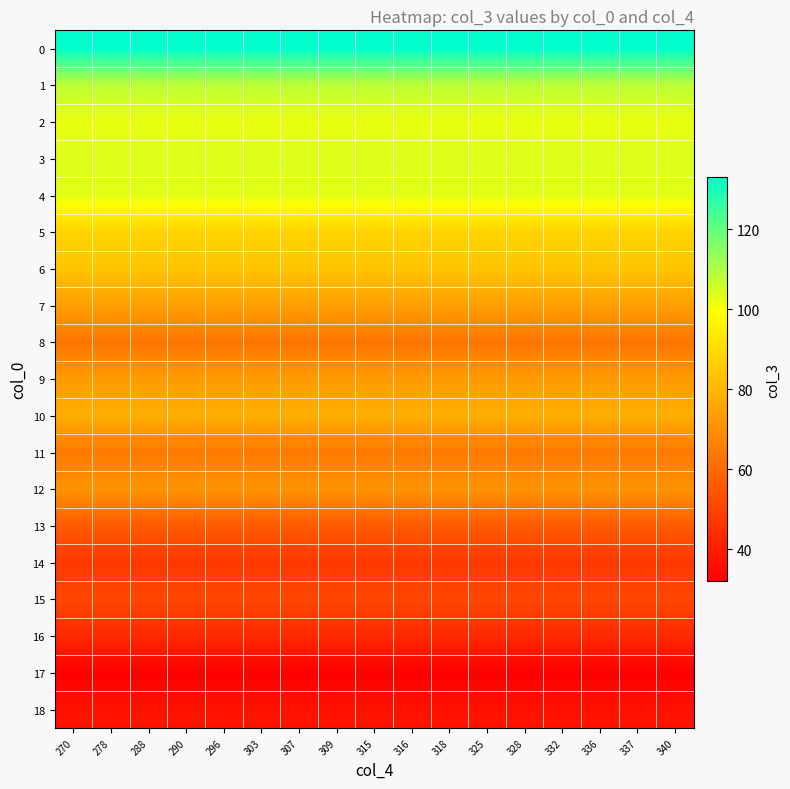

Reading left to right, what are all the values shown in this chart?

0: 270=133	278=133	288=133	290=133	296=133	303=133	307=133	309=133	315=133	316=133	318=133	325=133	328=133	332=133	336=133	337=133	340=133
1: 270=108	278=108	288=108	290=108	296=108	303=108	307=108	309=108	315=108	316=108	318=108	325=108	328=108	332=108	336=108	337=108	340=108
2: 270=102	278=102	288=102	290=102	296=102	303=102	307=102	309=102	315=102	316=102	318=102	325=102	328=102	332=102	336=102	337=102	340=102
3: 270=104	278=104	288=104	290=104	296=104	303=104	307=104	309=104	315=104	316=104	318=104	325=104	328=104	332=104	336=104	337=104	340=104
4: 270=103	278=103	288=103	290=103	296=103	303=103	307=103	309=103	315=103	316=103	318=103	325=103	328=103	332=103	336=103	337=103	340=103
5: 270=88	278=88	288=88	290=88	296=88	303=88	307=88	309=88	315=88	316=88	318=88	325=88	328=88	332=88	336=88	337=88	340=88
6: 270=84	278=84	288=84	290=84	296=84	303=84	307=84	309=84	315=84	316=84	318=84	325=84	328=84	332=84	336=84	337=84	340=84
7: 270=74	278=74	288=74	290=74	296=74	303=74	307=74	309=74	315=74	316=74	318=74	325=74	328=74	332=74	336=74	337=74	340=74
8: 270=63	278=63	288=63	290=63	296=63	303=63	307=63	309=63	315=63	316=63	318=63	325=63	328=63	332=63	336=63	337=63	340=63
9: 270=73	278=73	288=73	290=73	296=73	303=73	307=73	309=73	315=73	316=73	318=73	325=73	328=73	332=73	336=73	337=73	340=73
10: 270=78	278=78	288=78	290=78	296=78	303=78	307=78	309=78	315=78	316=78	318=78	325=78	328=78	332=78	336=78	337=78	340=78
11: 270=64	278=64	288=64	290=64	296=64	303=64	307=64	309=64	315=64	316=64	318=64	325=64	328=64	332=64	336=64	337=64	340=64
12: 270=71	278=71	288=71	290=71	296=71	303=71	307=71	309=71	315=71	316=71	318=71	325=71	328=71	332=71	336=71	337=71	340=71
13: 270=56	278=56	288=56	290=56	296=56	303=56	307=56	309=56	315=56	316=56	318=56	325=56	328=56	332=56	336=56	337=56	340=56
14: 270=47	278=47	288=47	290=47	296=47	303=47	307=47	309=47	315=47	316=47	318=47	325=47	328=47	332=47	336=47	337=47	340=47
15: 270=51	278=51	288=51	290=51	296=51	303=51	307=51	309=51	315=51	316=51	318=51	325=51	328=51	332=51	336=51	337=51	340=51
16: 270=43	278=43	288=43	290=43	296=43	303=43	307=43	309=43	315=43	316=43	318=43	325=43	328=43	332=43	336=43	337=43	340=43
17: 270=32	278=32	288=32	290=32	296=32	303=32	307=32	309=32	315=32	316=32	318=32	325=32	328=32	332=32	336=32	337=32	340=32
18: 270=37	278=37	288=37	290=37	296=37	303=37	307=37	309=37	315=37	316=37	318=37	325=37	328=37	332=37	336=37	337=37	340=37